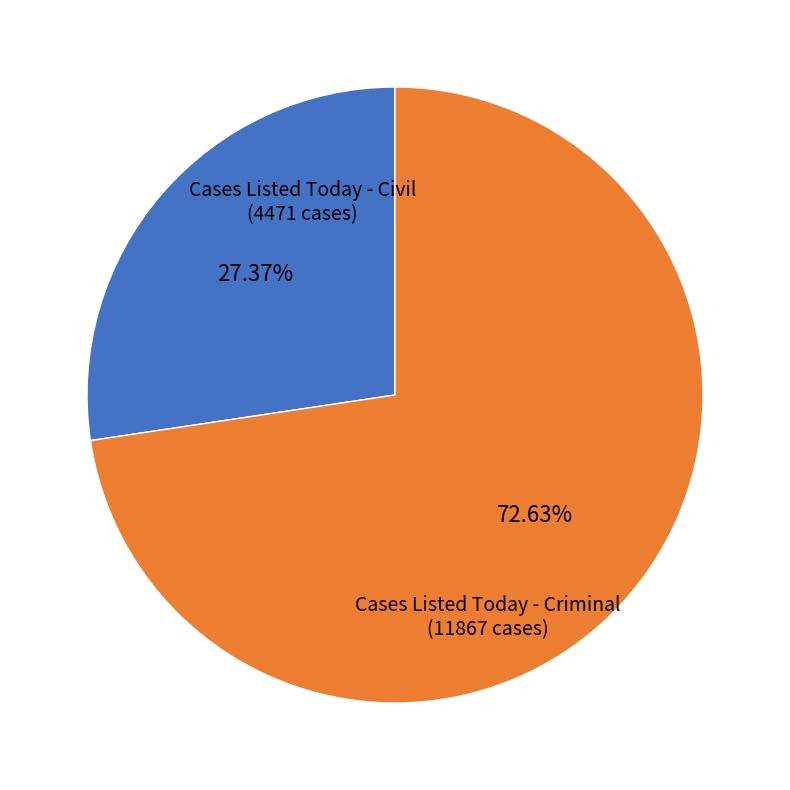

Is it true that Cases Listed Today - Criminal is 1% of the pie?

False